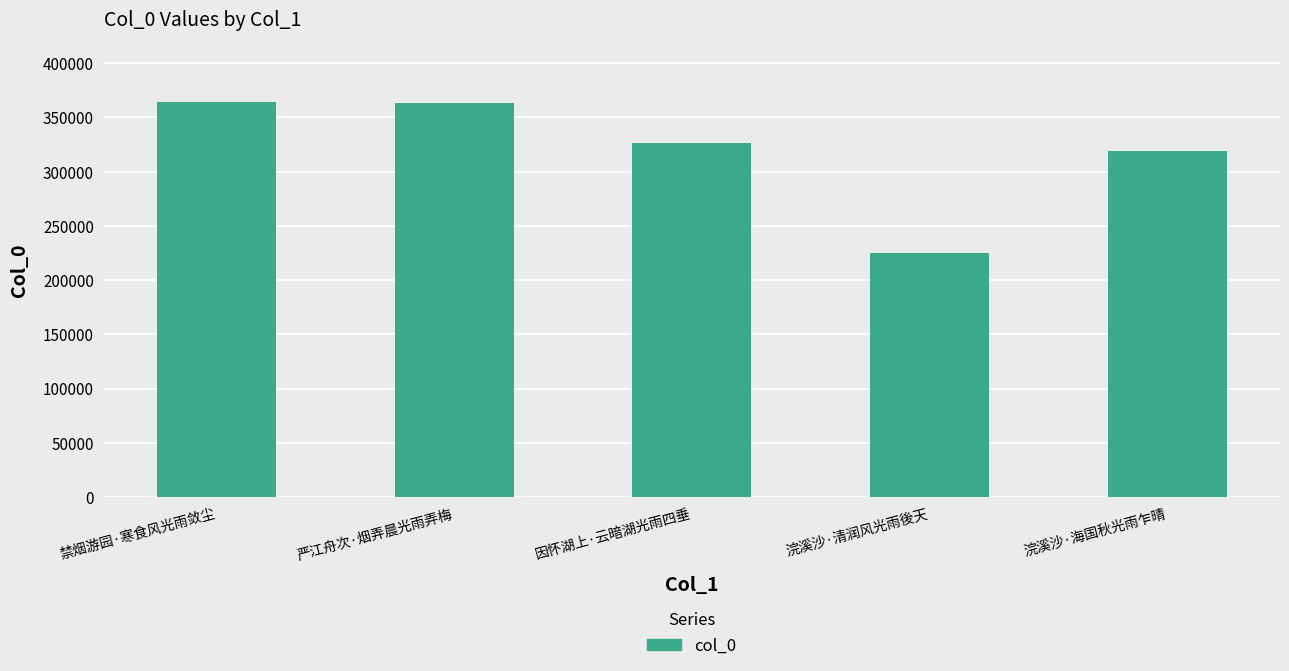

What is the label of the 3rd bar from the right?

因怀湖上·云暗湖光雨四垂